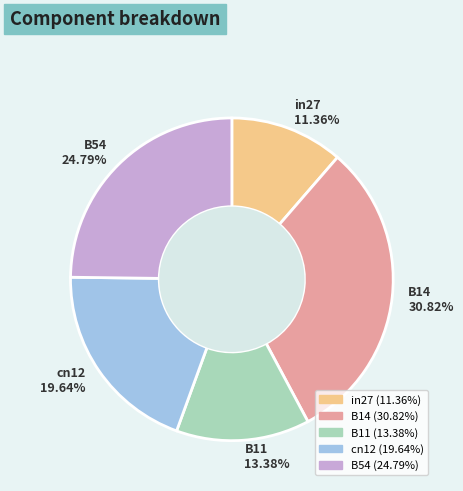

To the nearest percent, what portion does B14 represent?

31%